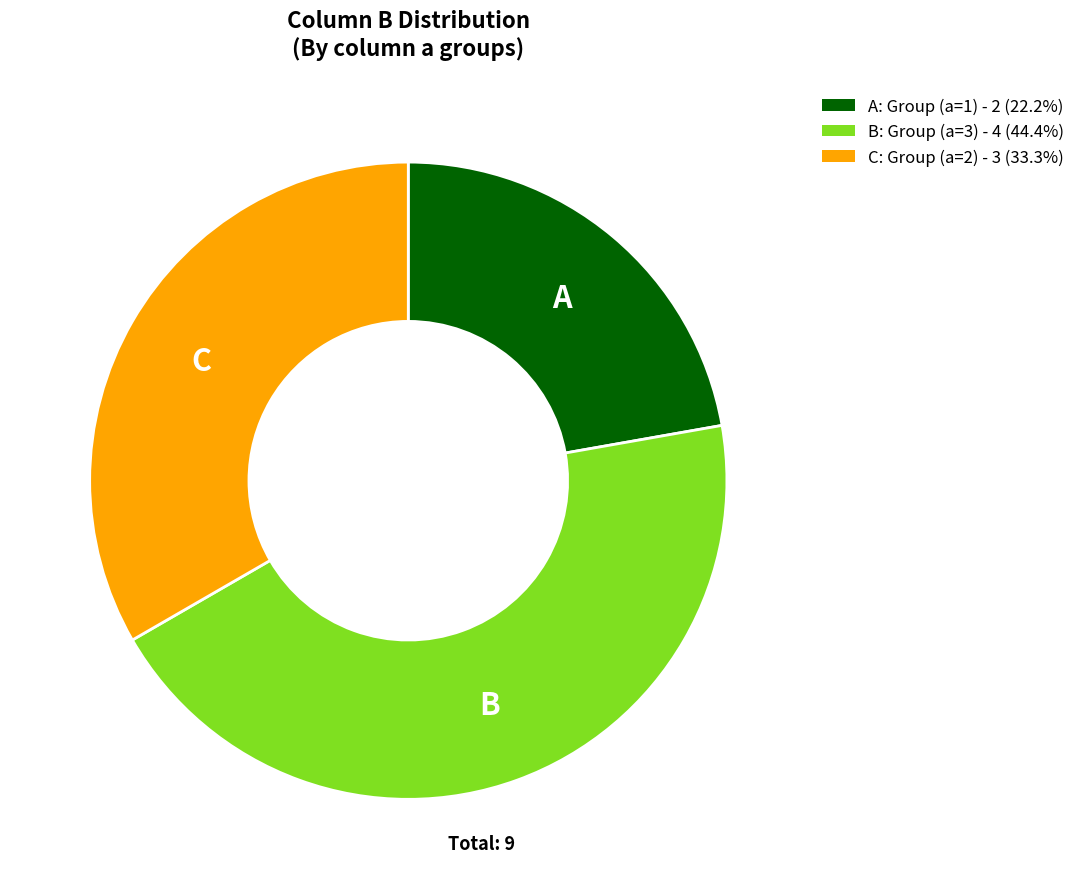

What is the ratio of the value at A: Group (a=1) - 2 (22.2%) to the value at B: Group (a=3) - 4 (44.4%)?

0.5